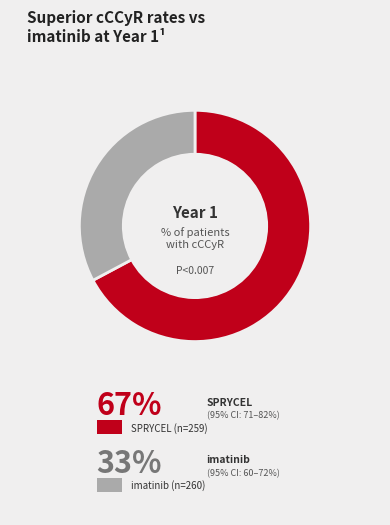

How many slices are in this pie chart?

2